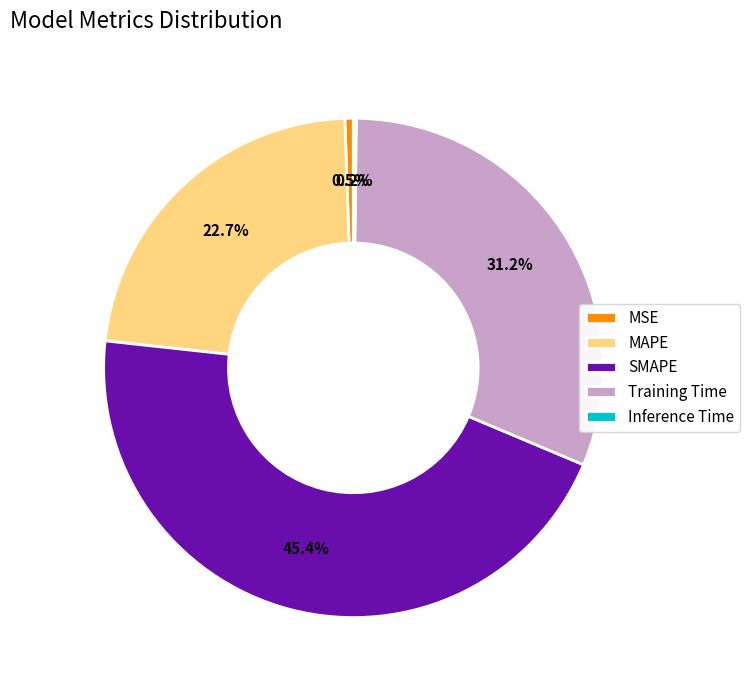

True or false: MSE accounts for 11% of the total.

False